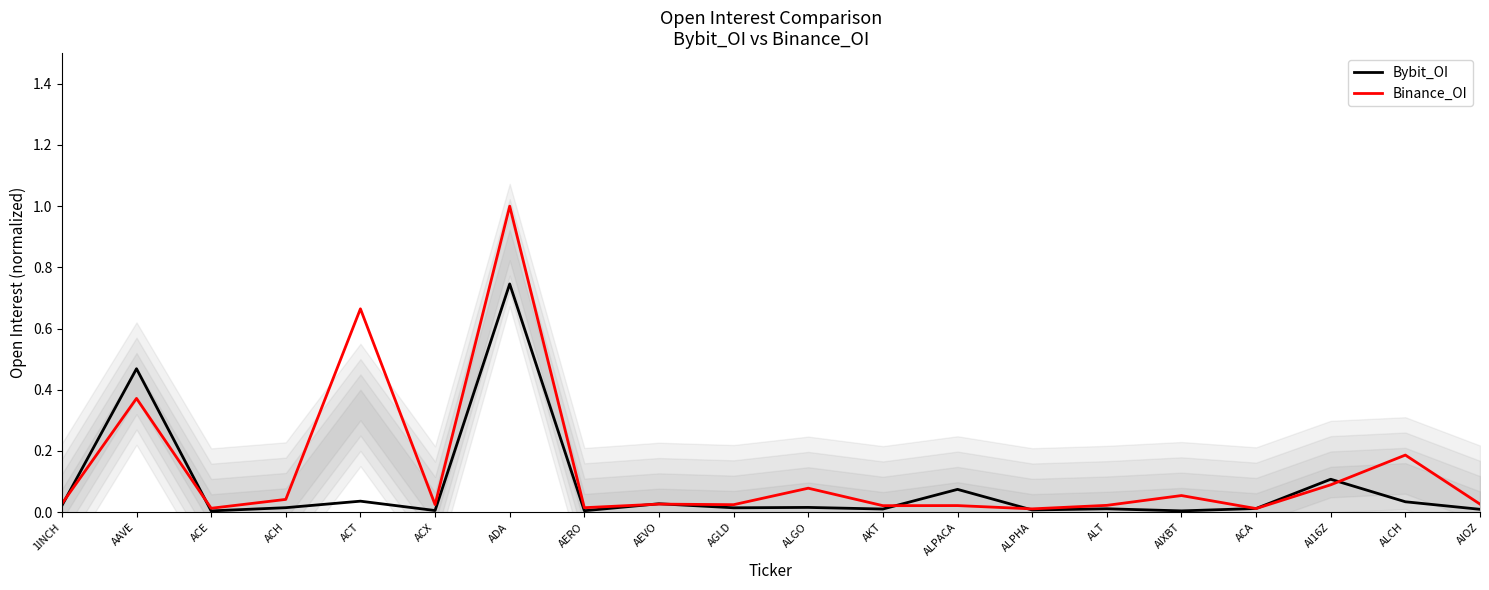

Which series has the largest total across all categories?

Binance_OI